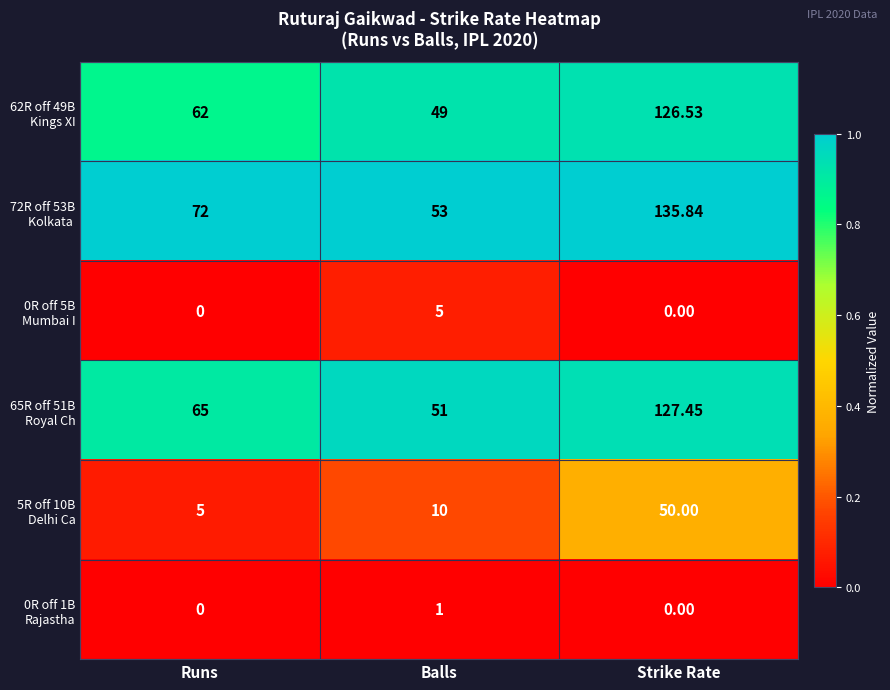

At which category is the sum across all series the highest?

Strike Rate